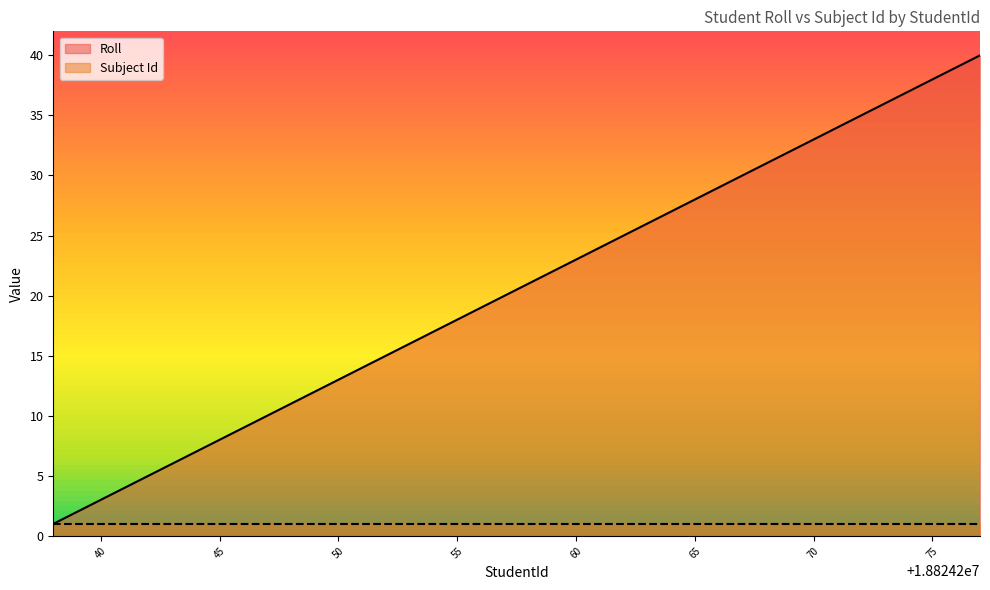

List the series in order of their peak value, highest first.

Roll, Subject Id